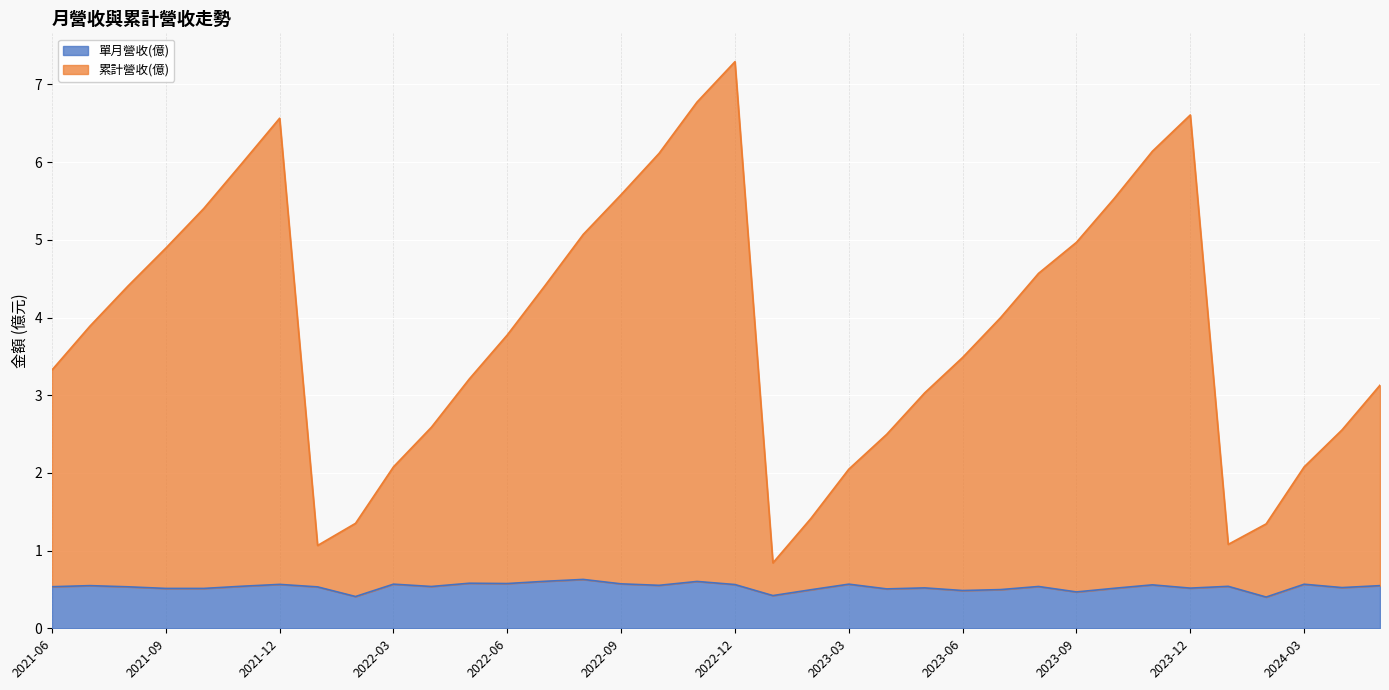

Where is 累計營收(億) nearest to the value 3?

2023-06